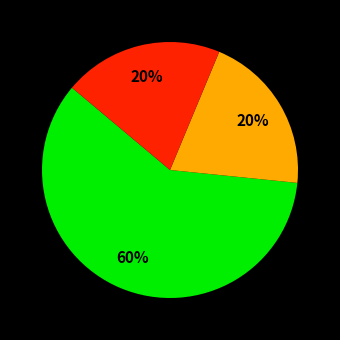

To the nearest percent, what is the average slice percentage?

33%